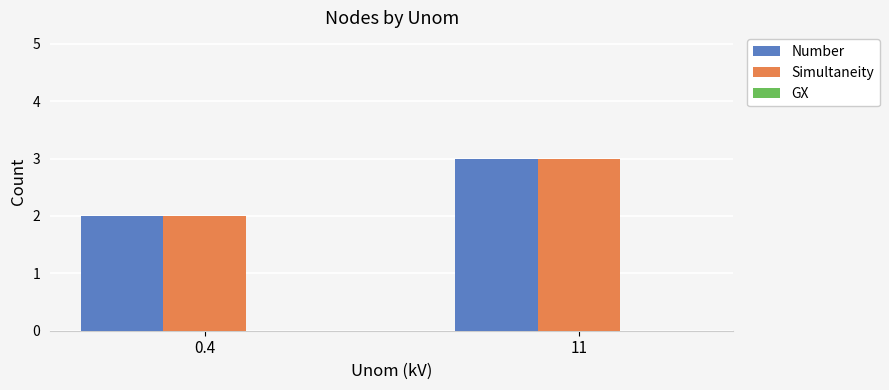

How many distinct data groups are displayed?

2